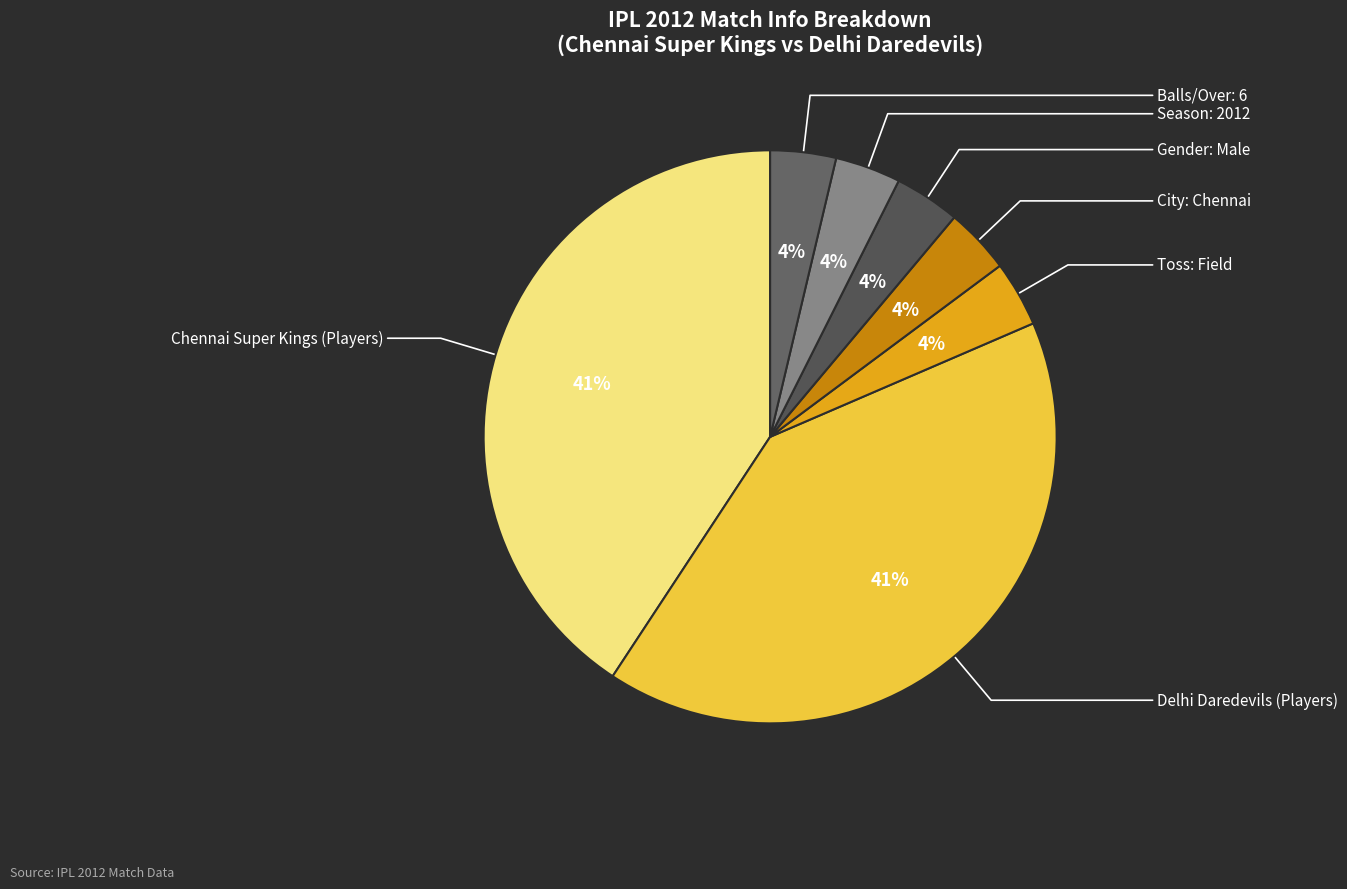

Is there a majority slice in this chart?

No